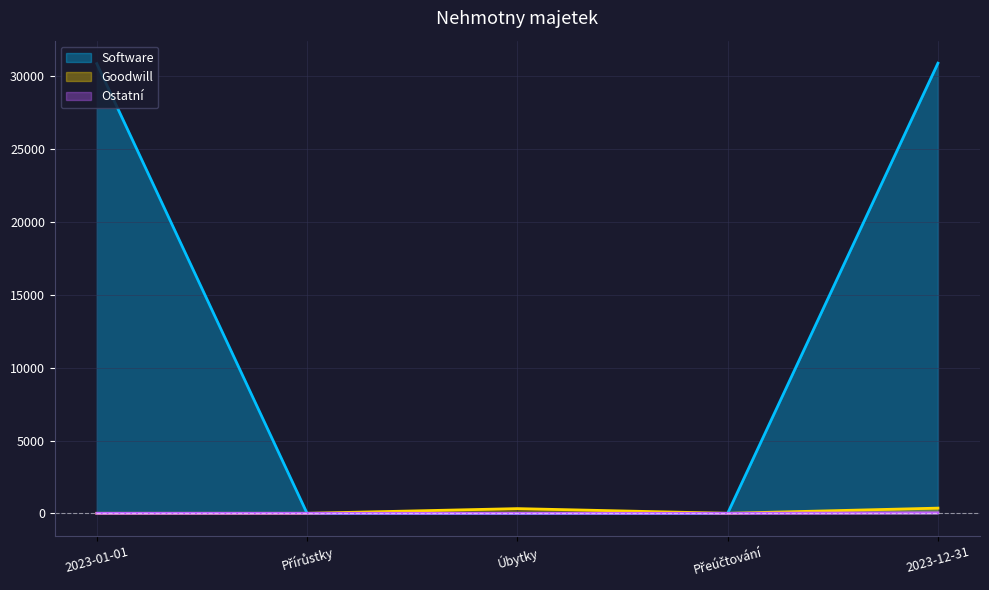

What is the total value across all series at Přírůstky?

33